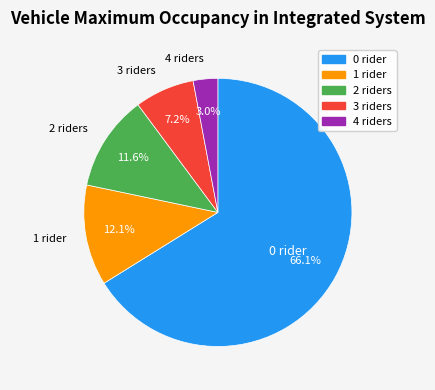

Which has a higher value, 3 riders or 1 rider?

1 rider